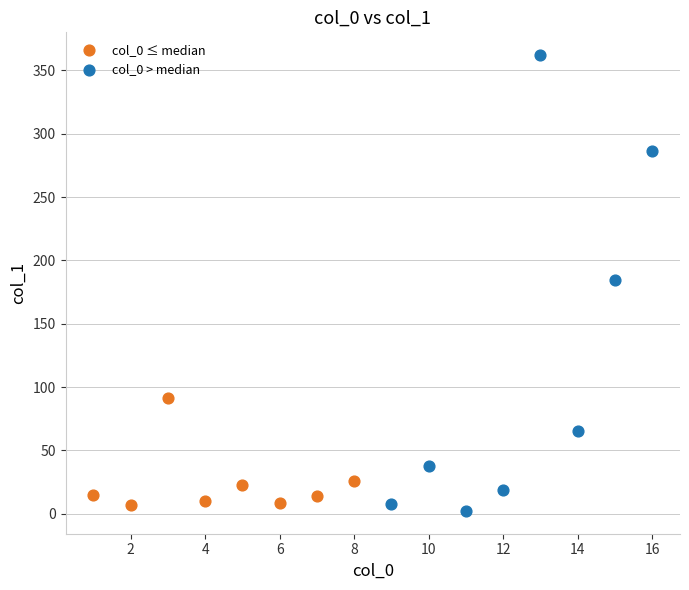

Which series has the largest Y range (max minus min)?

col_0 > median